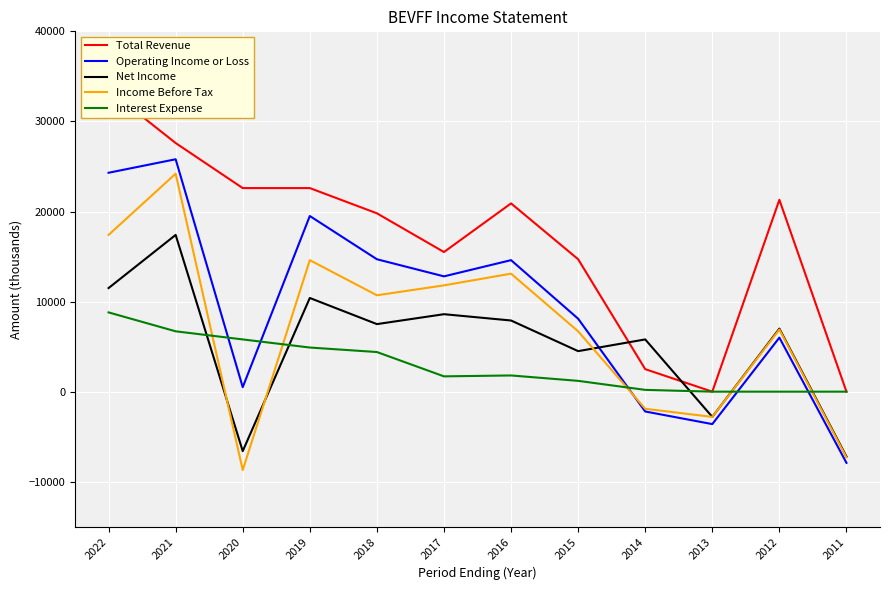

Reading right to left, list all the values displayed in this chart.

Total Revenue: 2011=0	2012=21300	2013=0	2014=2500	2015=14700	2016=20900	2017=15500	2018=19800	2019=22600	2020=22600	2021=27600	2022=33500
Operating Income or Loss: 2011=-7900	2012=6000	2013=-3600	2014=-2200	2015=8100	2016=14600	2017=12800	2018=14700	2019=19500	2020=500	2021=25800	2022=24300
Net Income: 2011=-7200	2012=7000	2013=-2800	2014=5800	2015=4500	2016=7900	2017=8600	2018=7500	2019=10400	2020=-6600	2021=17400	2022=11500
Income Before Tax: 2011=-7300	2012=6900	2013=-2800	2014=-1900	2015=6700	2016=13100	2017=11800	2018=10700	2019=14600	2020=-8700	2021=24200	2022=17400
Interest Expense: 2011=0	2012=0	2013=0	2014=200	2015=1200	2016=1800	2017=1700	2018=4400	2019=4900	2020=5800	2021=6700	2022=8800